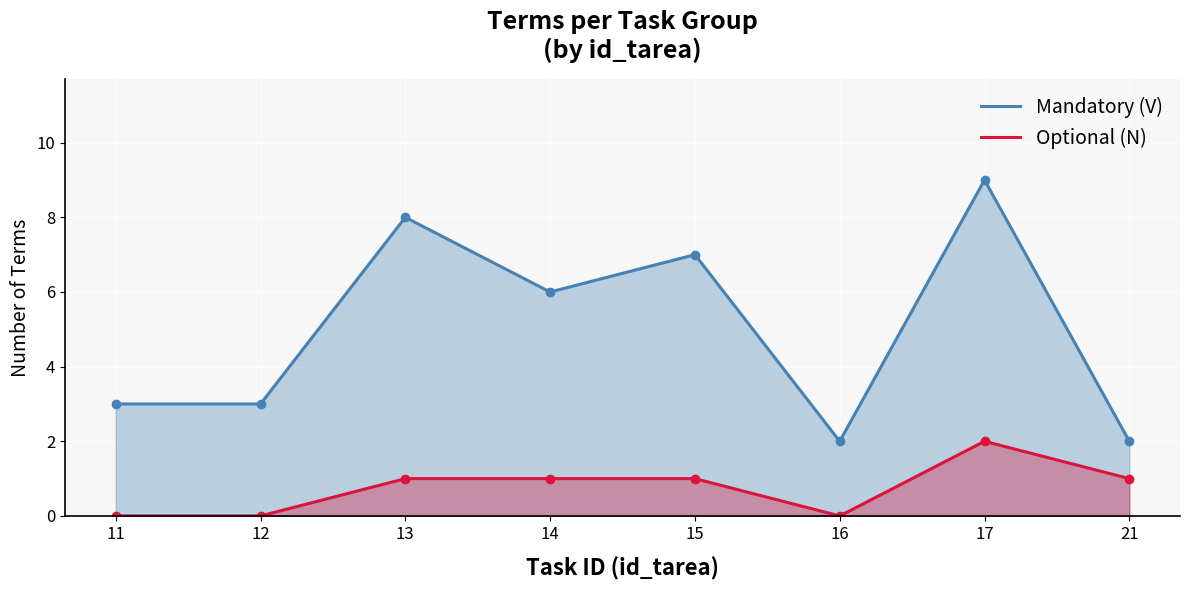

Rank the series at 21 from highest to lowest value.

Mandatory (V), Optional (N)